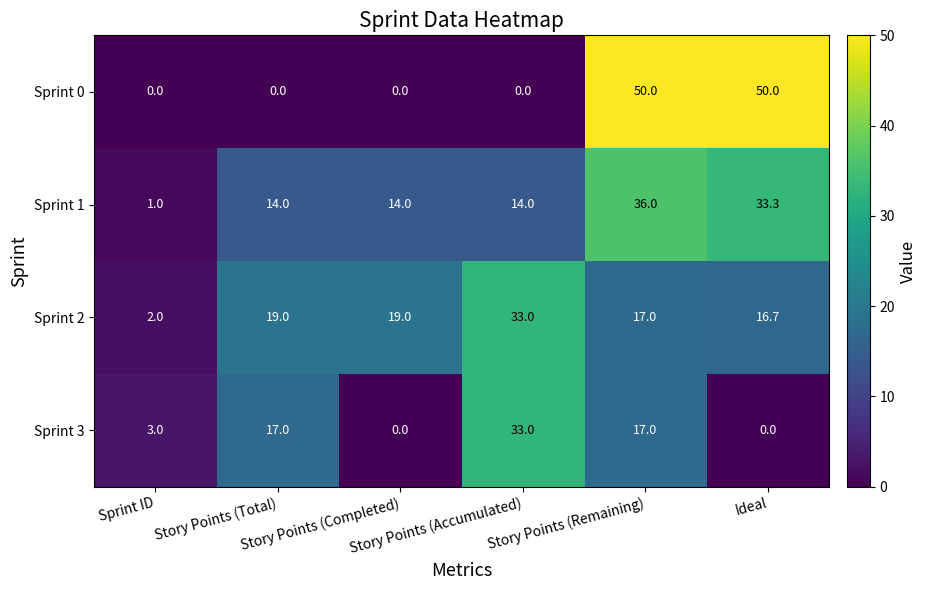

How many data points does each series have?

6